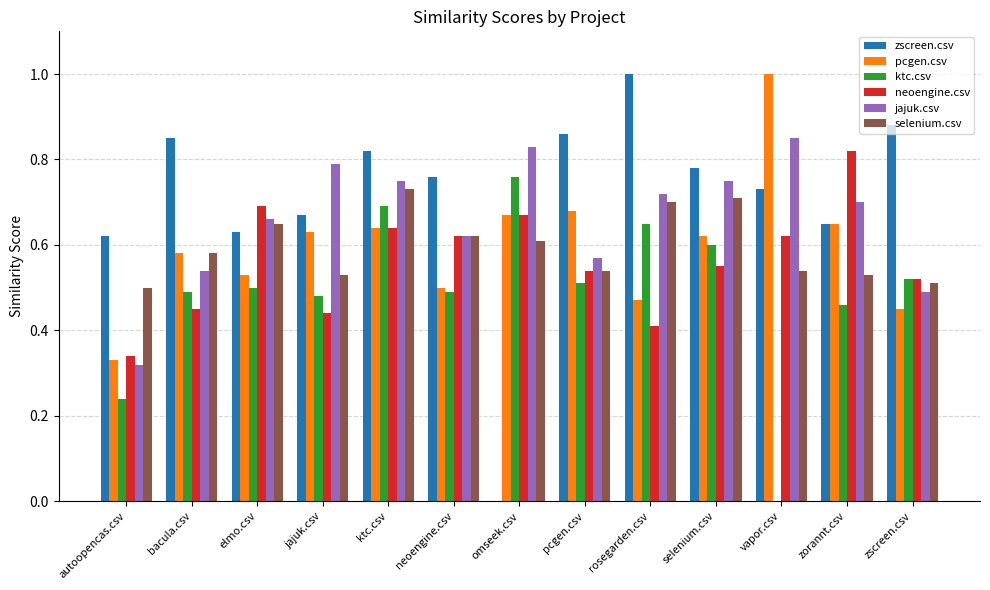

Count the selenium.csv values in the range 0 to 1.

13